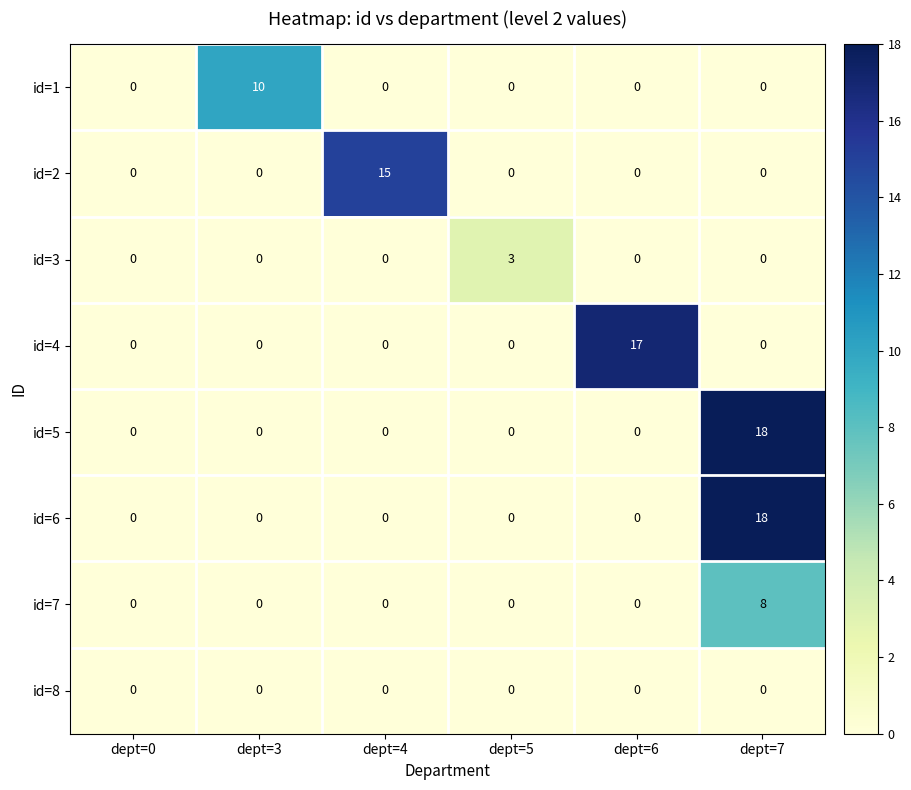

How many data points does each series have?

6